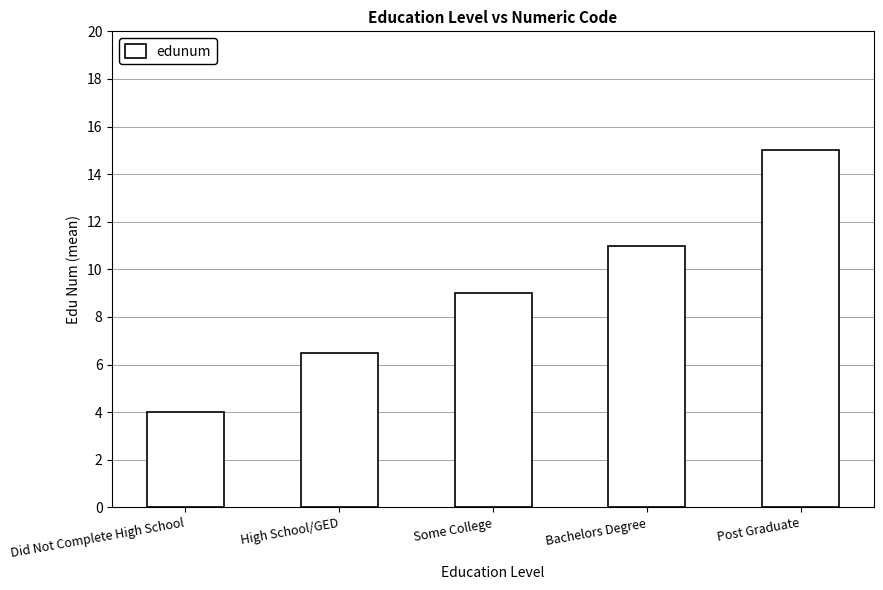

True or false: the data shows 3.8 at Some College.

False